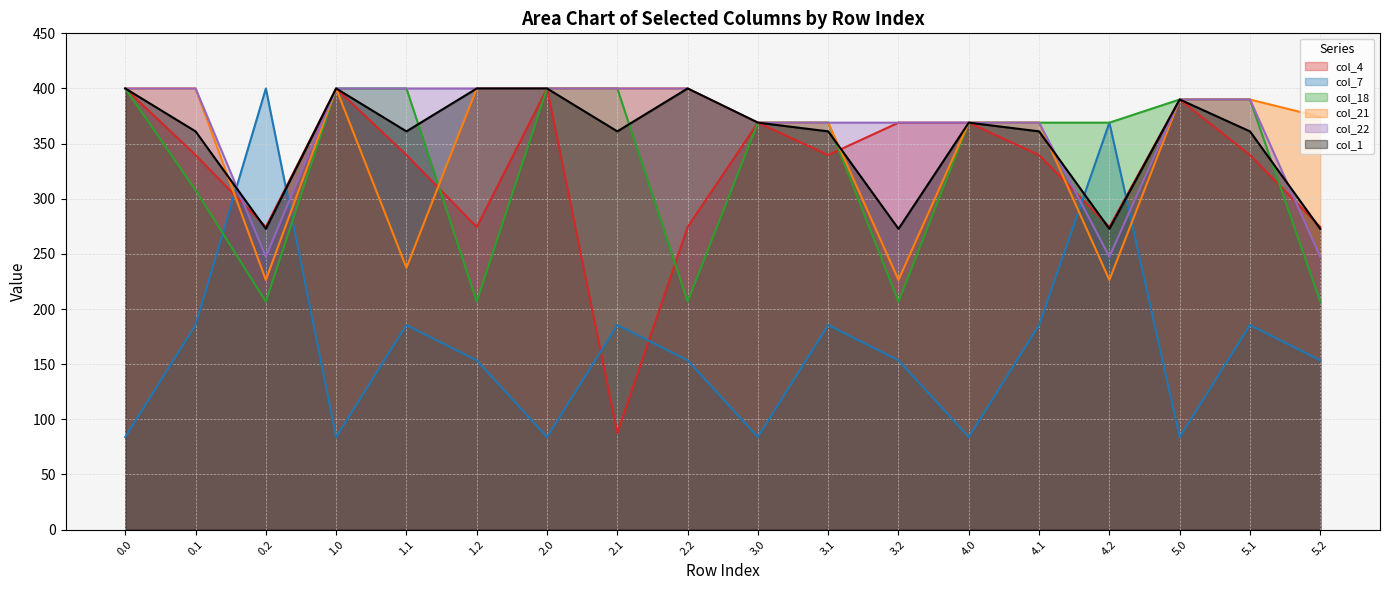

What are all the series names shown in the legend?

col_4, col_7, col_18, col_21, col_22, col_1